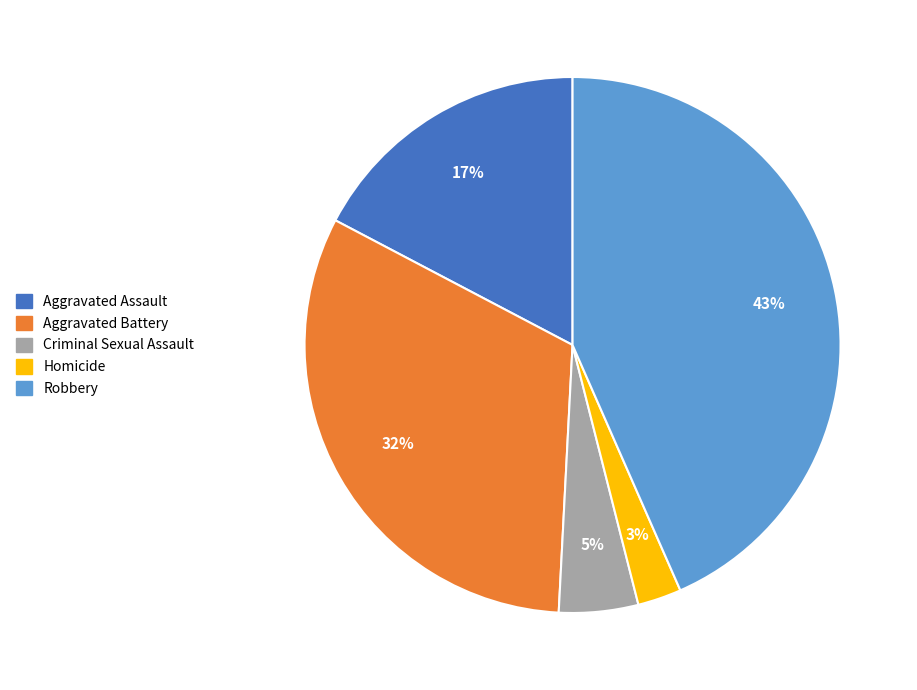

Is the sum of Criminal Sexual Assault and Aggravated Battery greater than half?

No